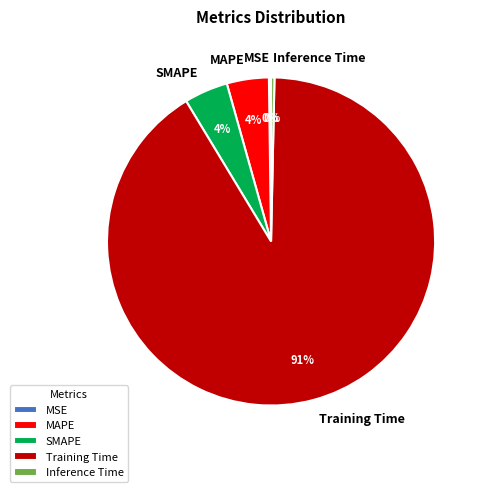

The Inference Time slice represents 8% of the pie. True or false?

False